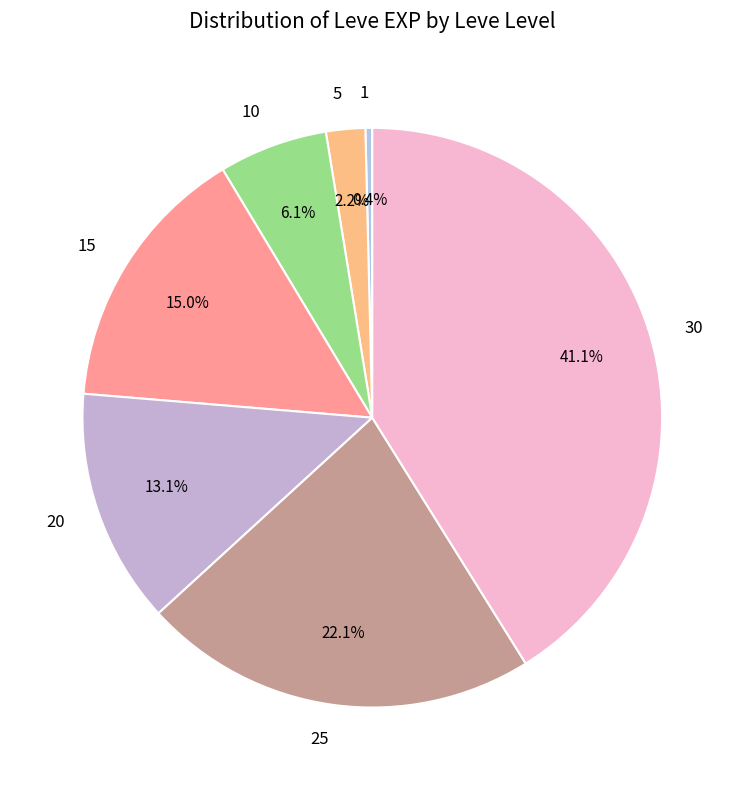

Is 30 the majority of the pie?

No